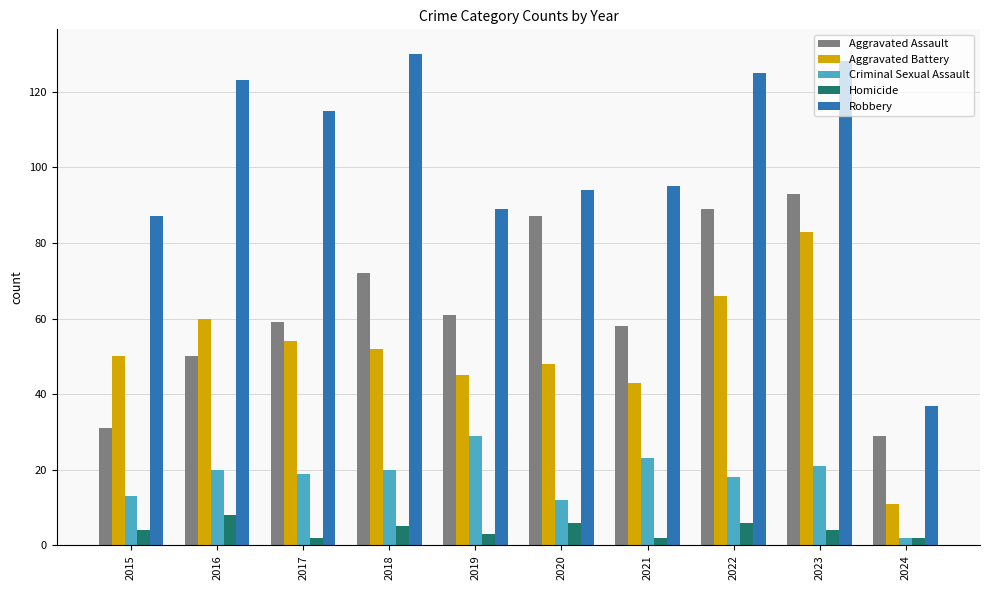

Rank the series by their maximum value, from lowest to highest.

Homicide, Criminal Sexual Assault, Aggravated Battery, Aggravated Assault, Robbery